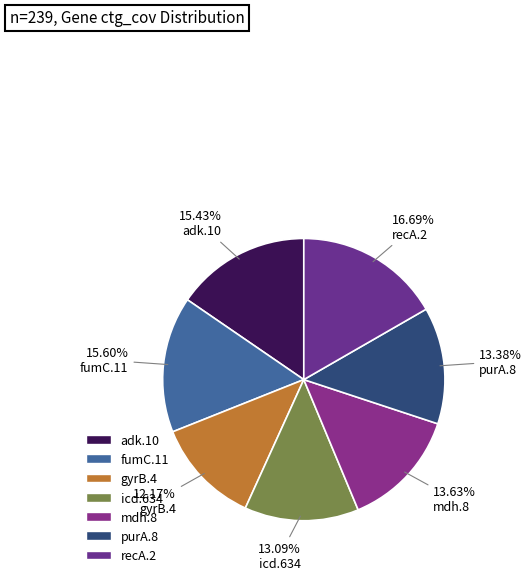

What is the change in value from icd.634 to recA.2?

+8.6